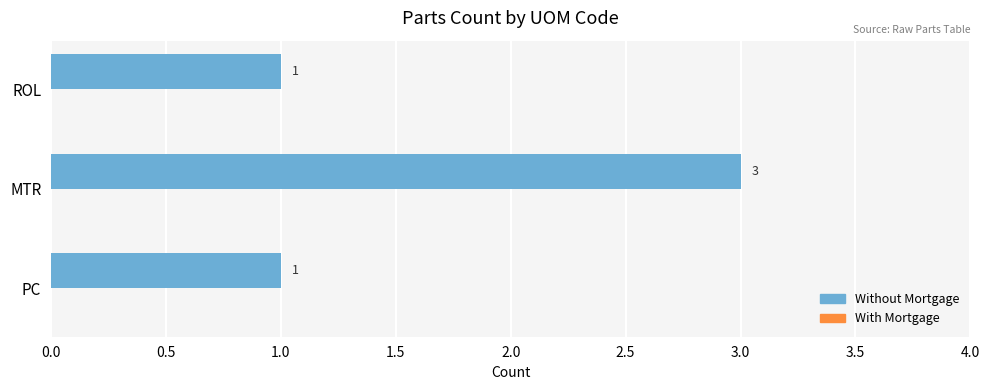

Approximately how many times larger is the value at MTR compared to ROL?

3.0